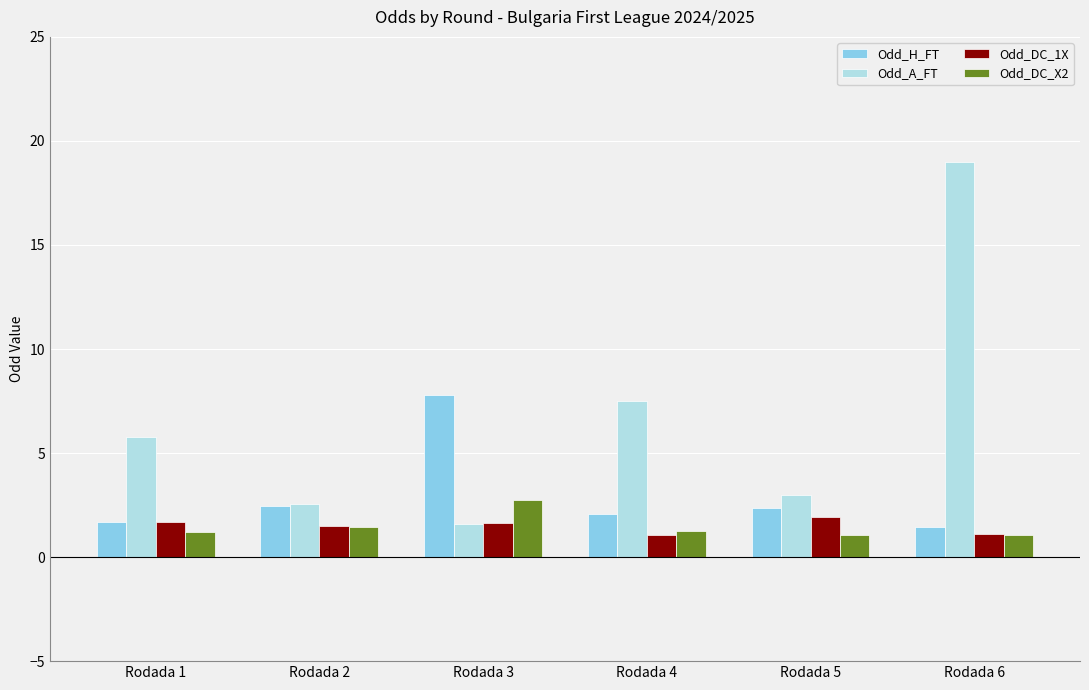

What is the total value across all series at Rodada 2?

7.9